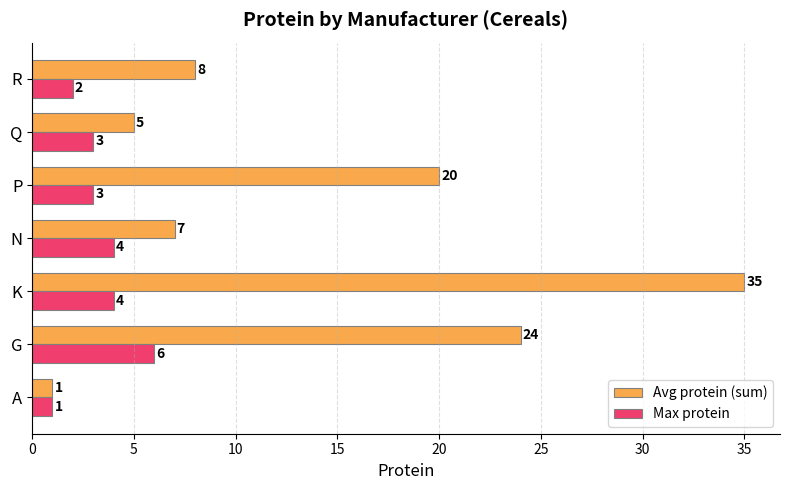

Is the value of Avg protein (sum) at Q greater than the value of Max protein at R?

Yes